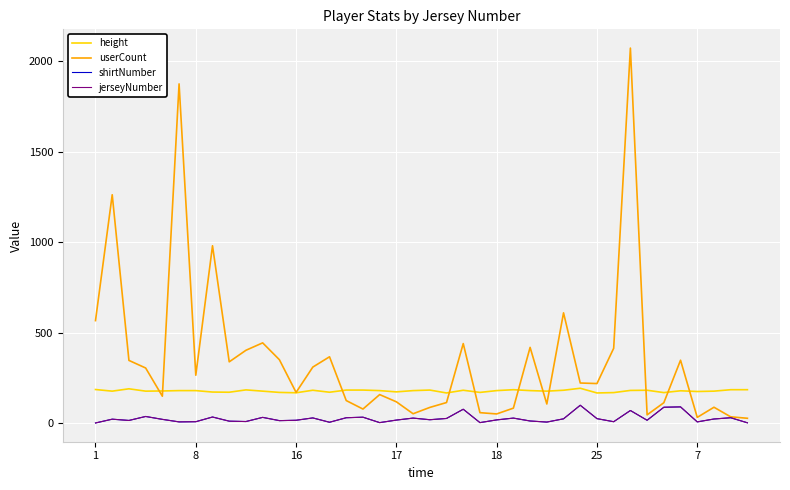

Count the number of data series in this chart.

4